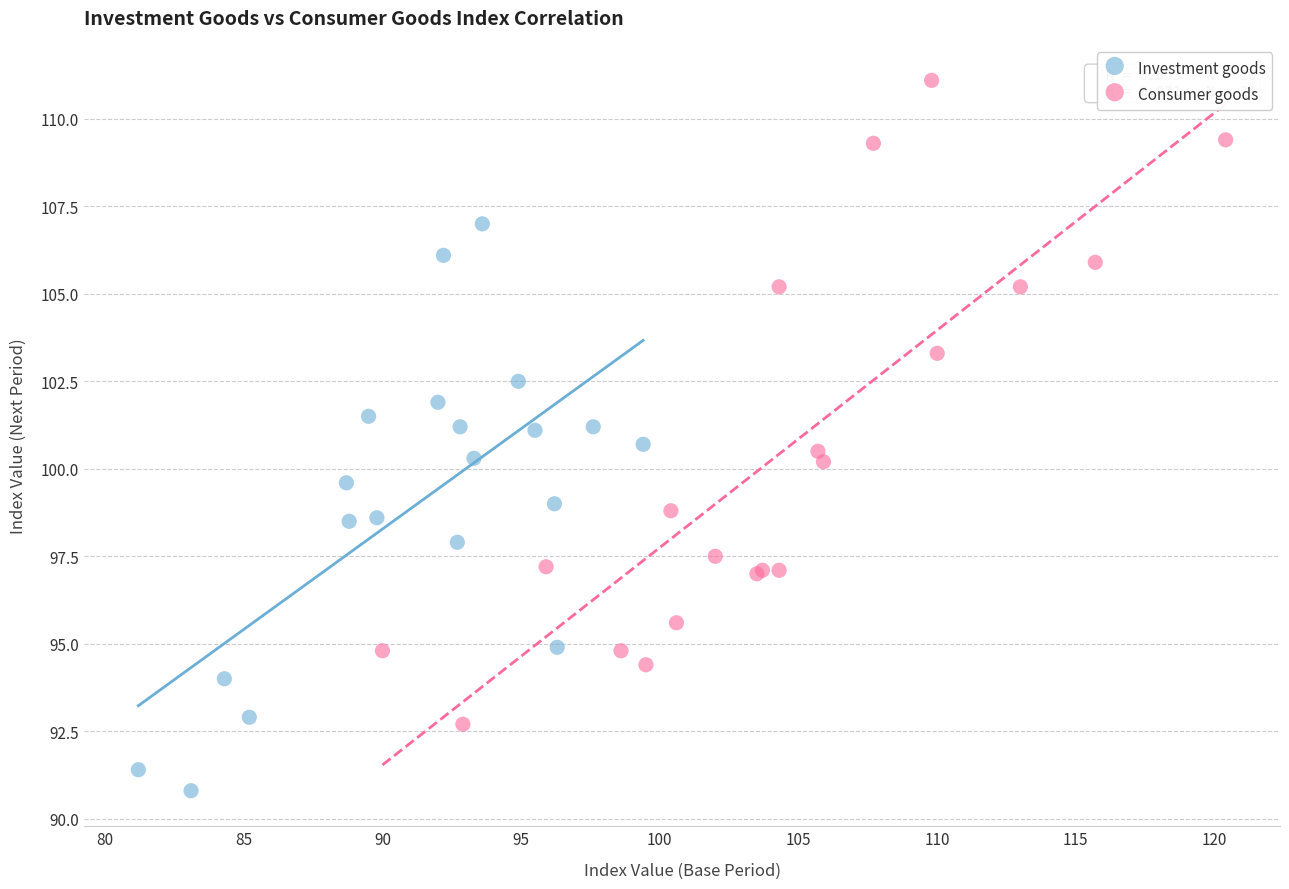

Which series contains the highest Y value?

Consumer goods